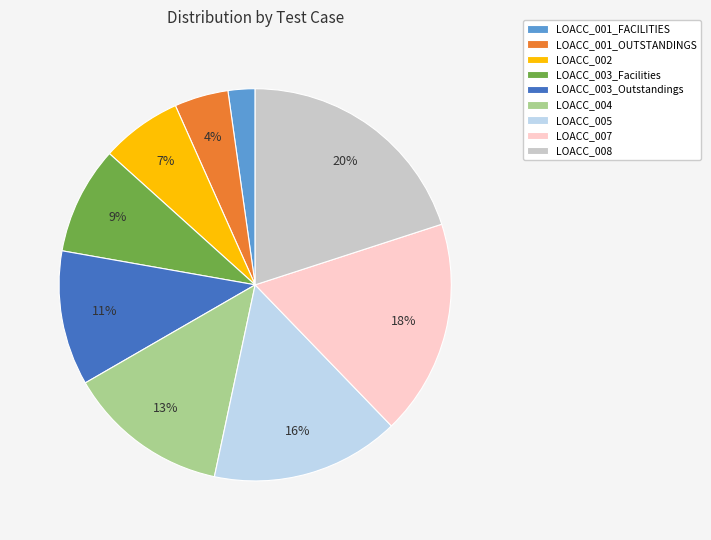

Is it true that LOACC_005 is 26% of the pie?

False